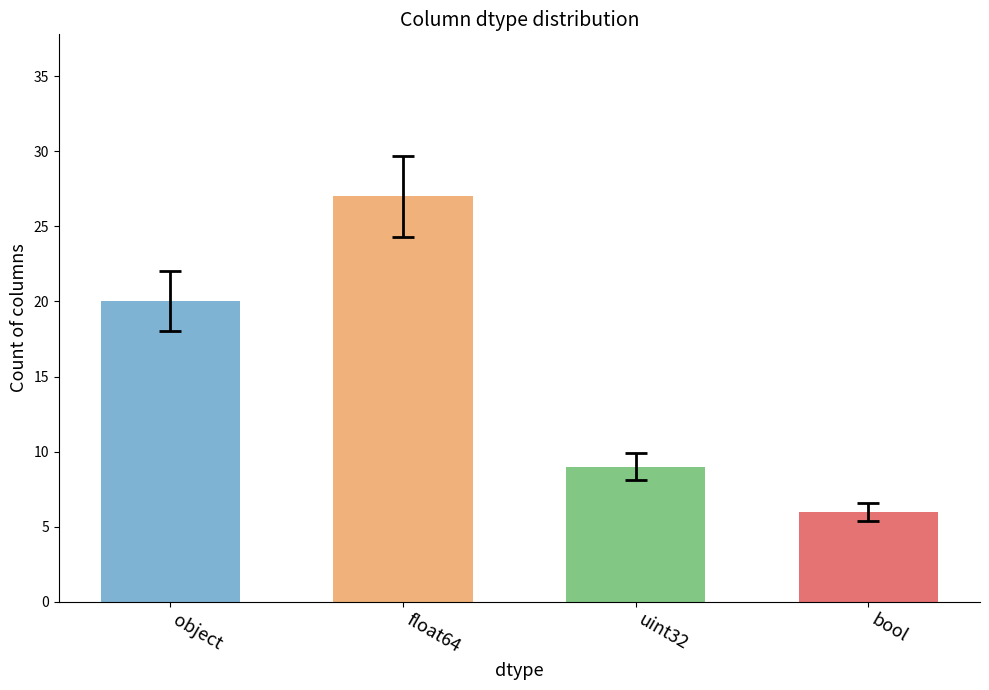

Reading left to right, transcribe all the data shown in this chart.

object=20	float64=27	uint32=9	bool=6